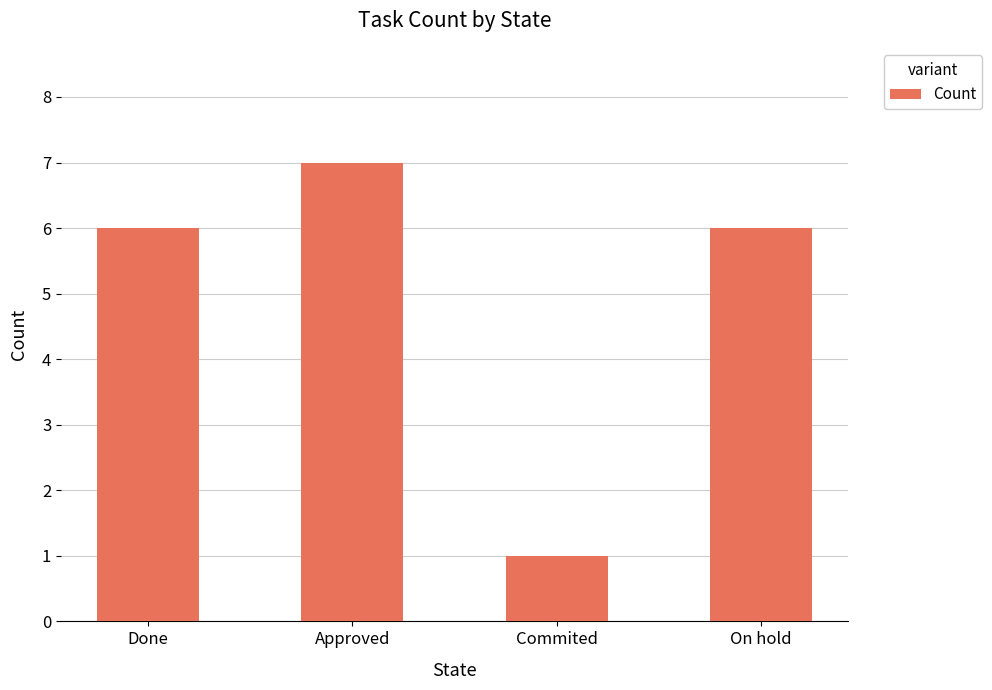

What is the value of the 2nd bar from the left?

7